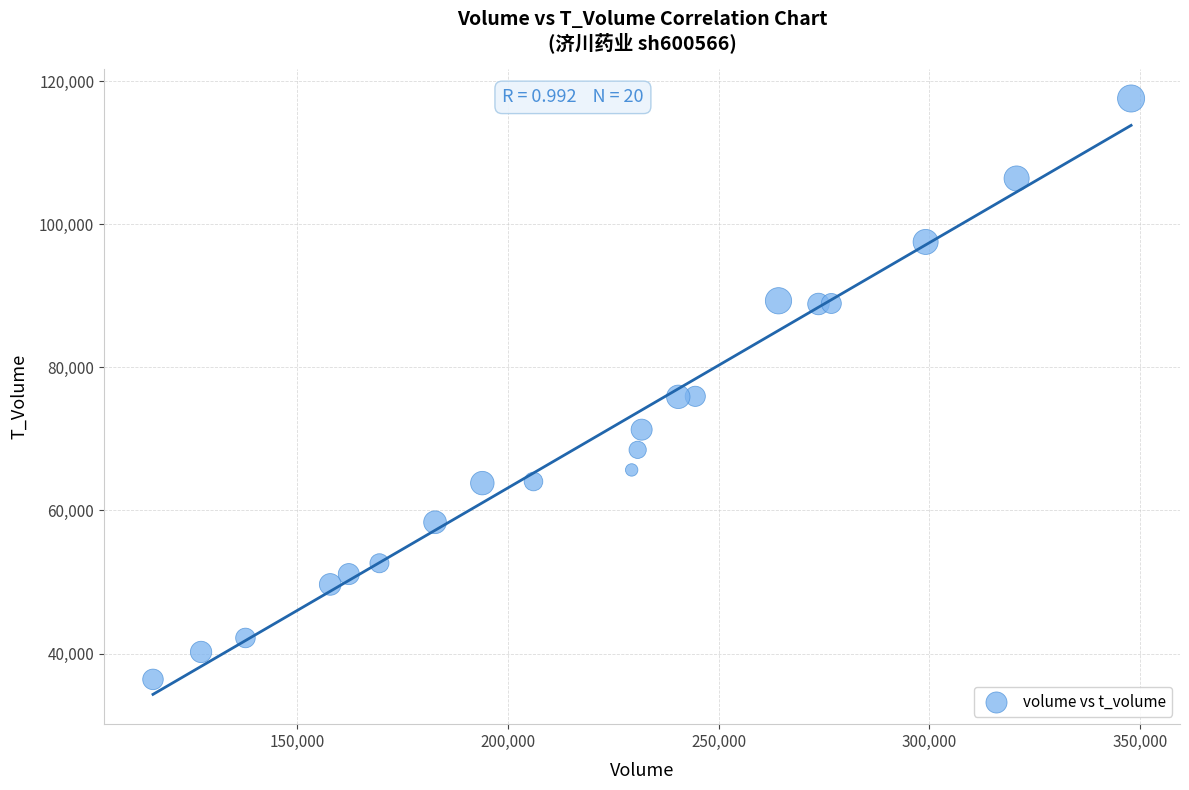

What is the range of Y values (max minus min)?

81150